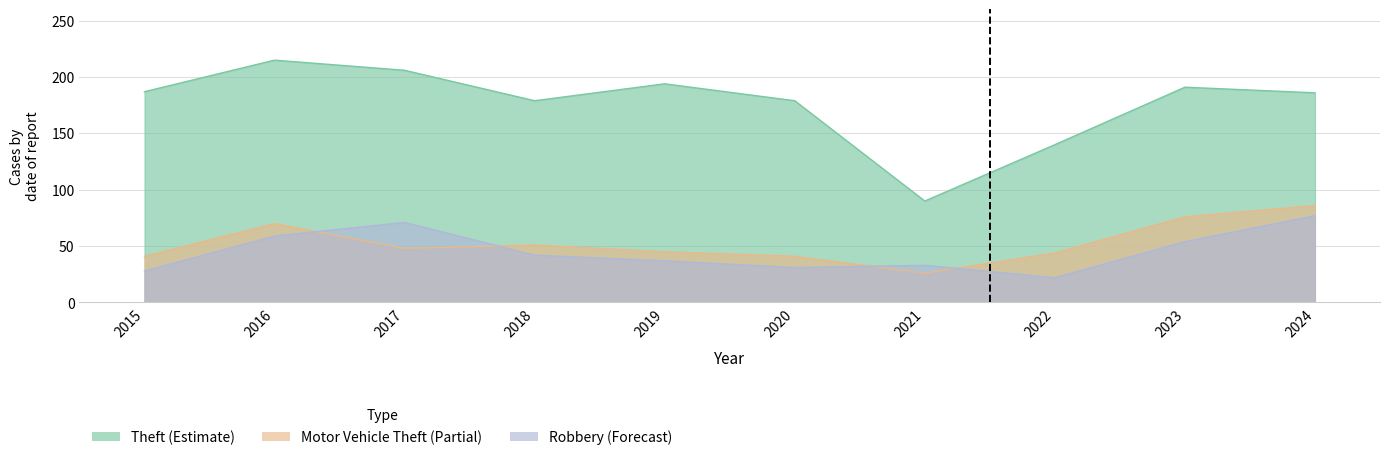

What is the average value of the Robbery series?

45